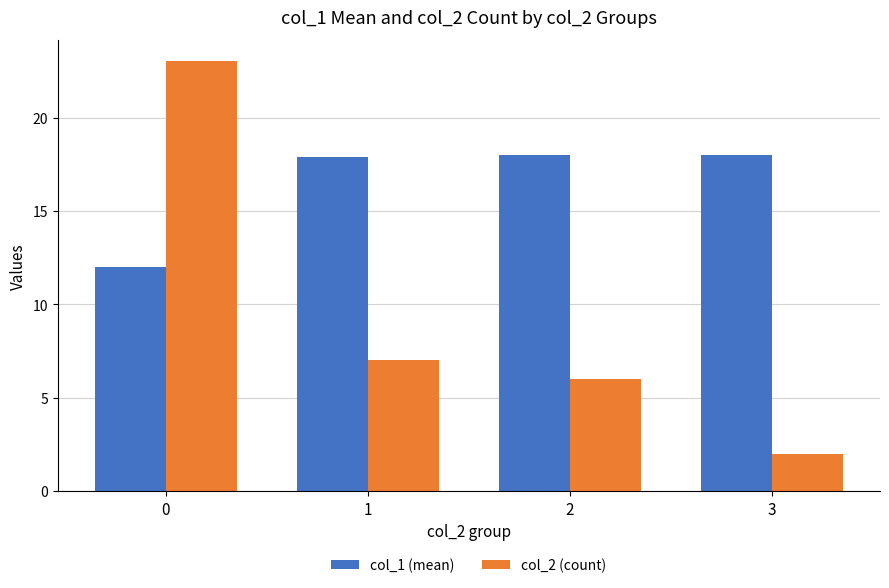

Read the col_2 (count) value at 3.

2.0